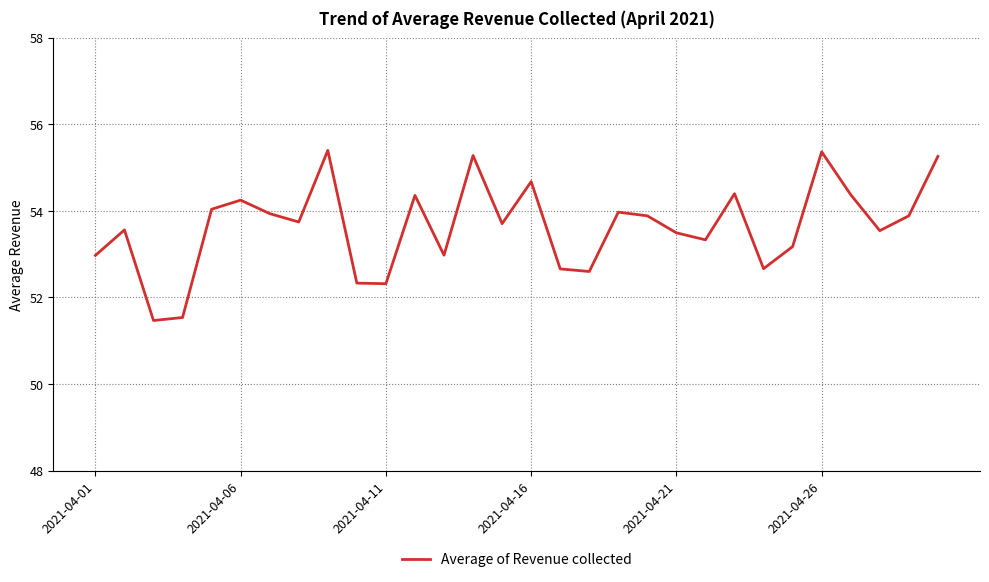

What is the smallest value displayed?

51.5